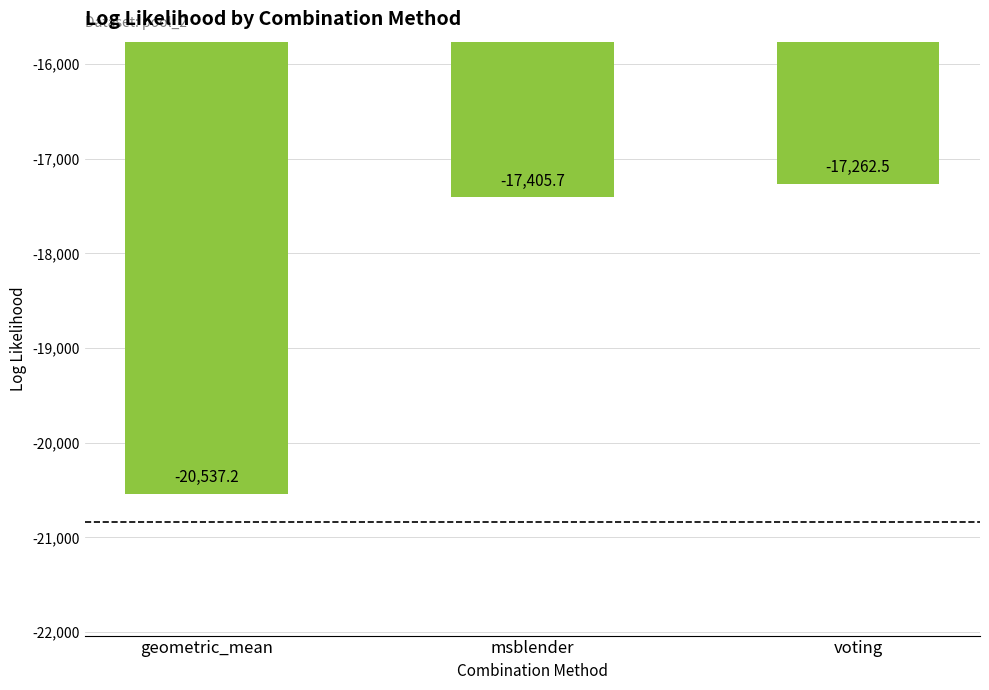

List the labels in order of value, smallest first.

geometric_mean, msblender, voting